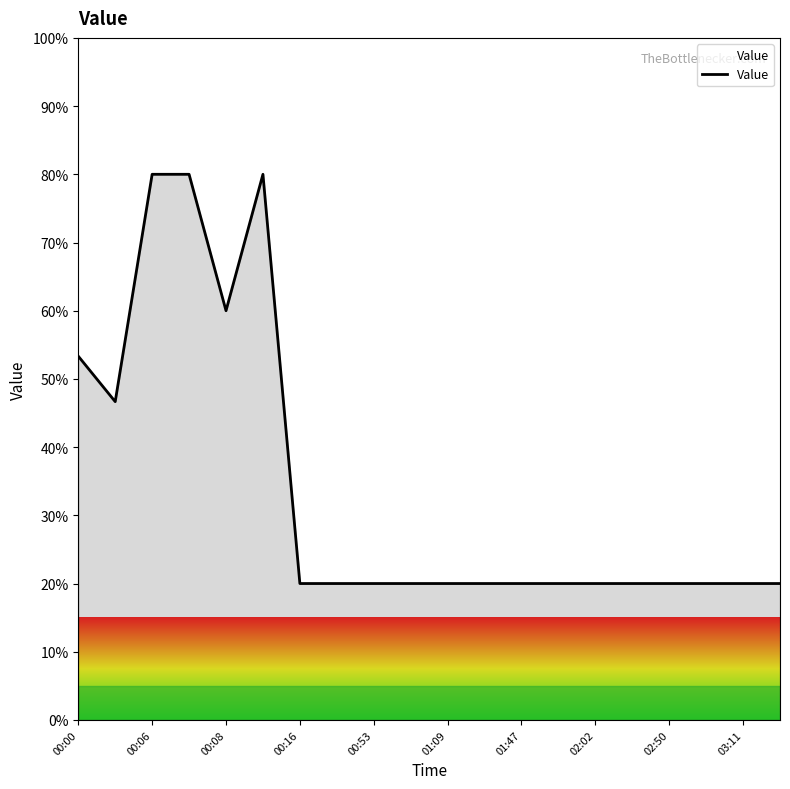

What is the maximum value shown in the chart?

80.0